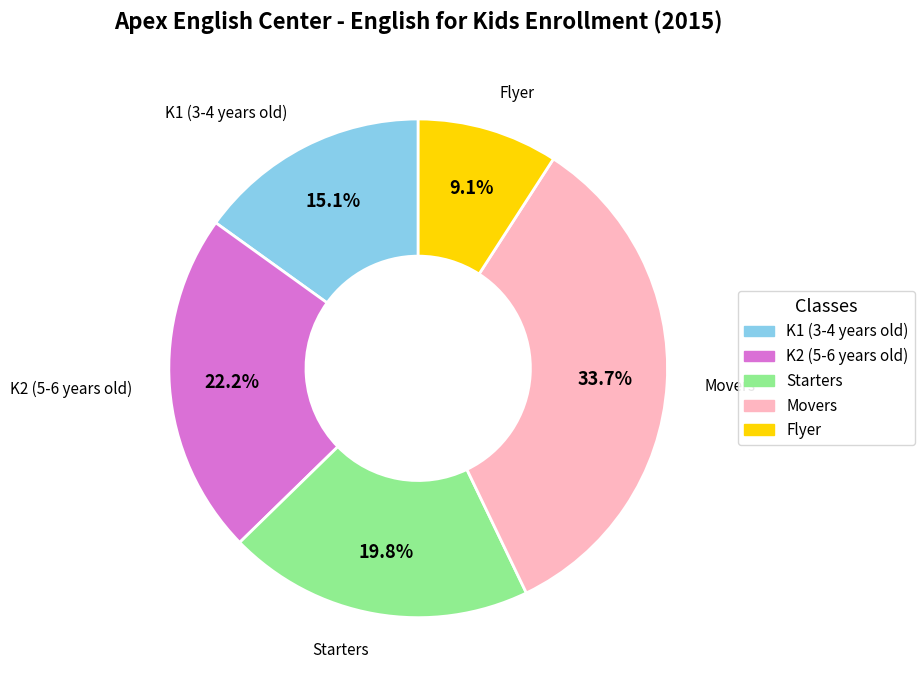

Which slice is the smallest?

Flyer